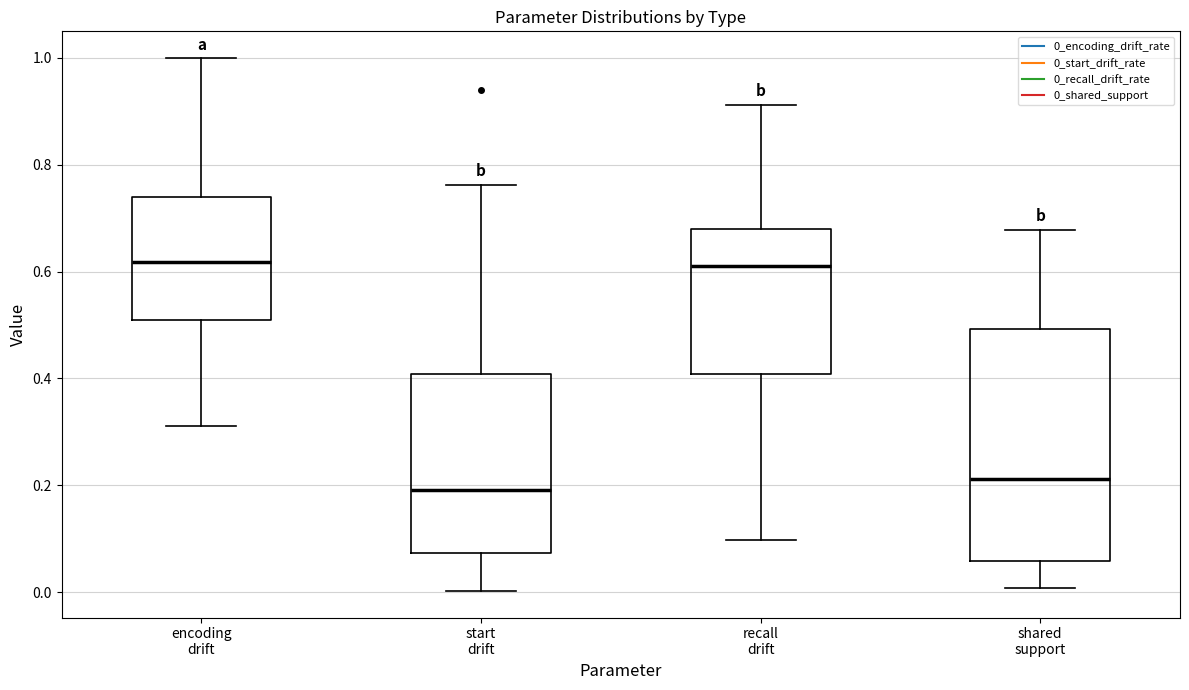

Comparing the boxes themselves (not the whiskers), which one is the tallest?

shared support